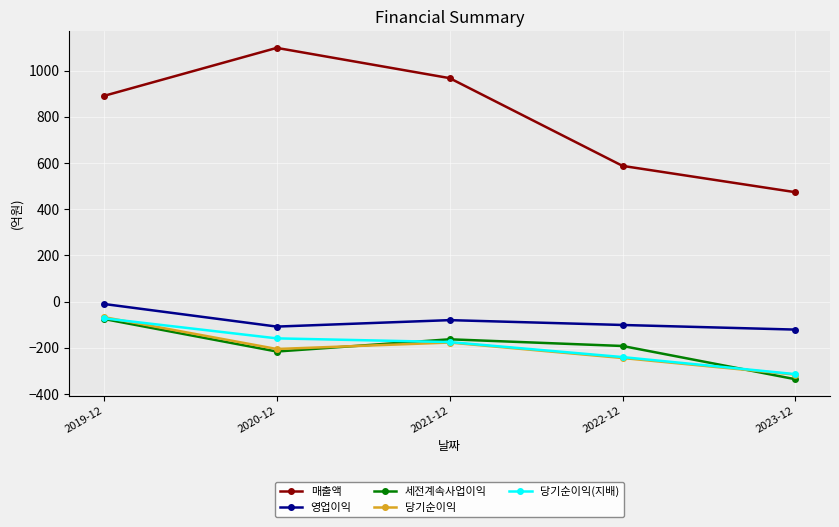

What is the sum of all 세전계속사업이익 values?

-982